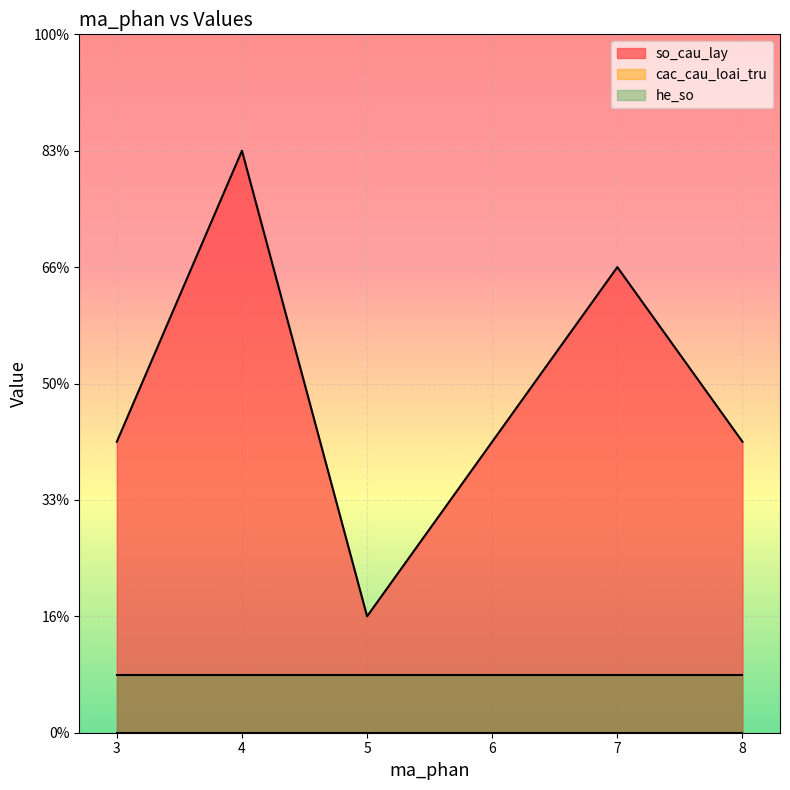

List the labels in order of he_so value, largest first.

3, 4, 5, 6, 7, 8